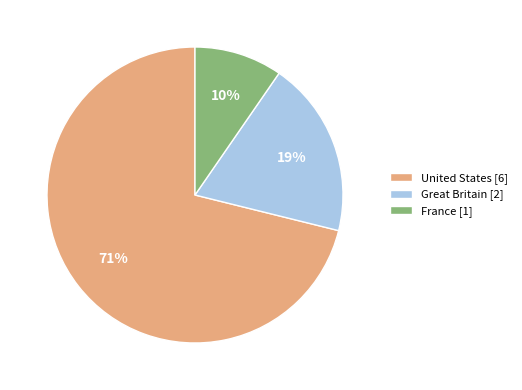

Does any single category account for the majority?

Yes